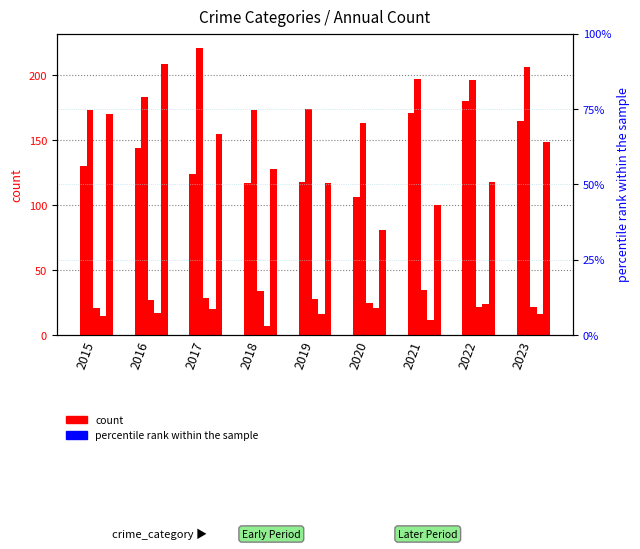

How many values in the Aggravated Assault series exceed 130?

4